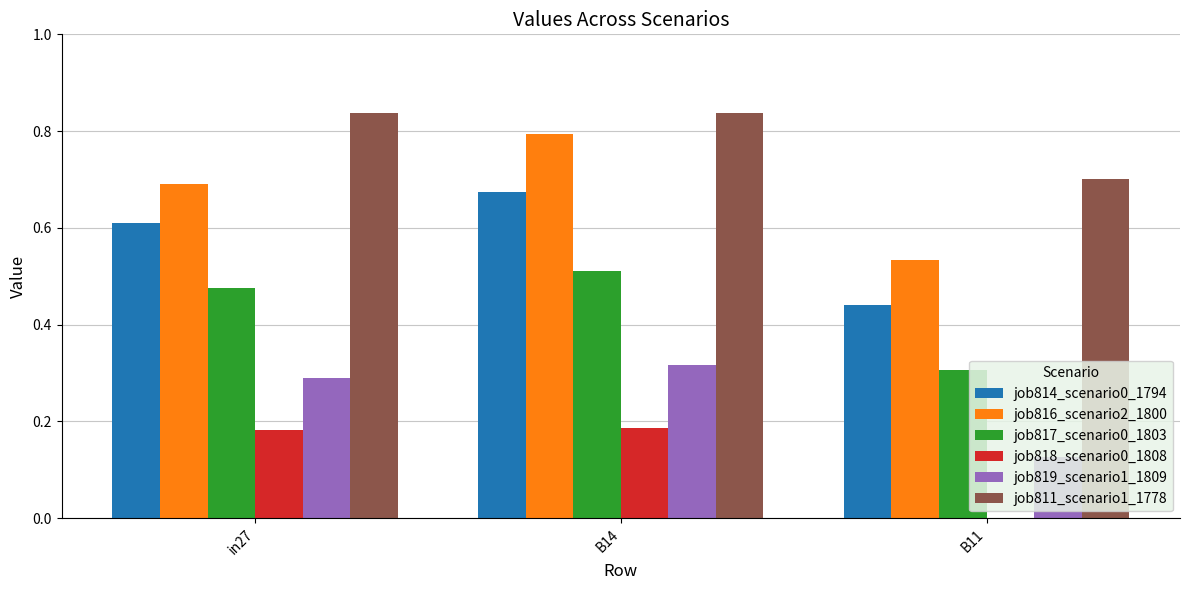

Which series has the largest total across all categories?

job811_scenario1_1778